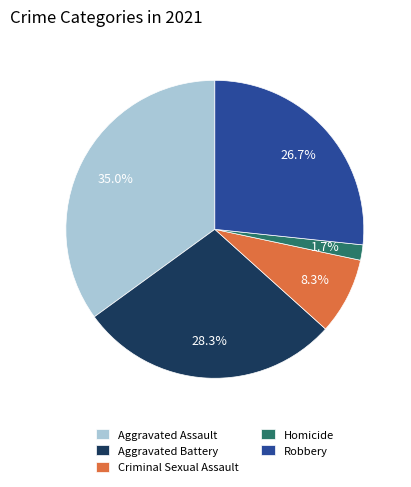

To the nearest percent, what percentage of the pie is Robbery?

27%